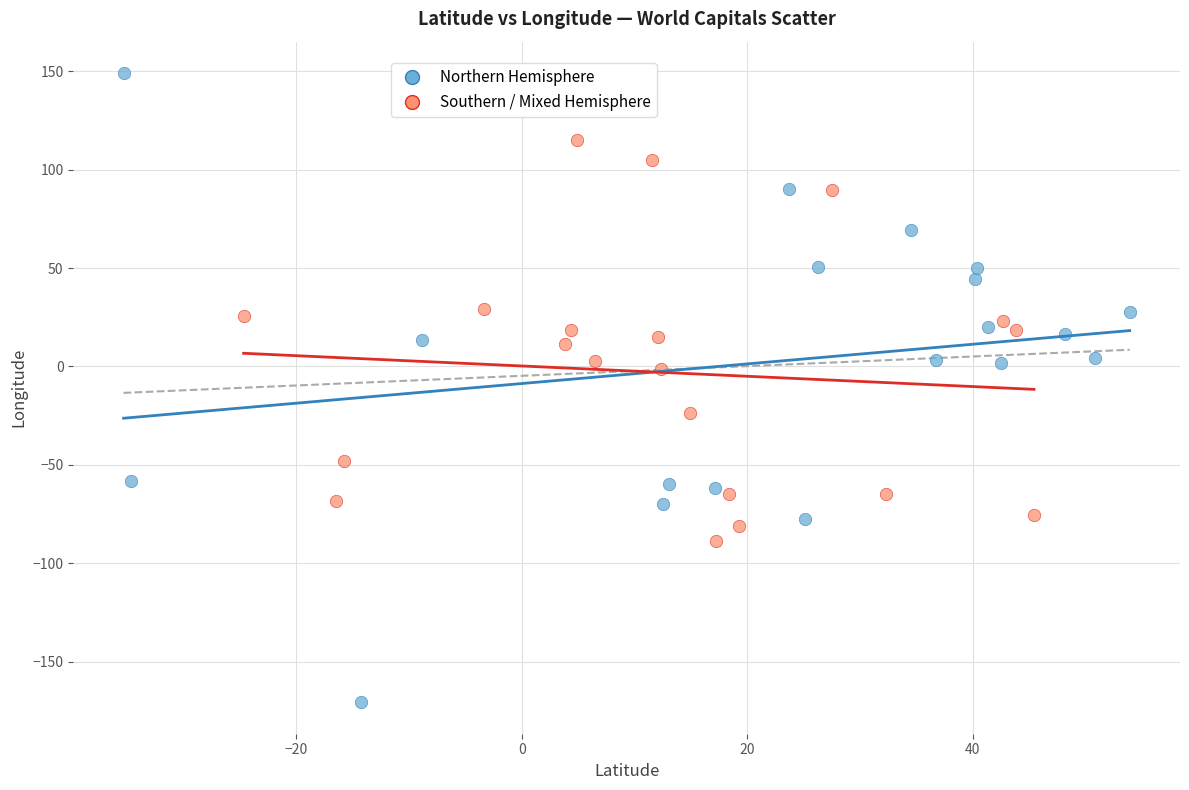

Which series reaches the minimum Y coordinate?

Northern Hemisphere